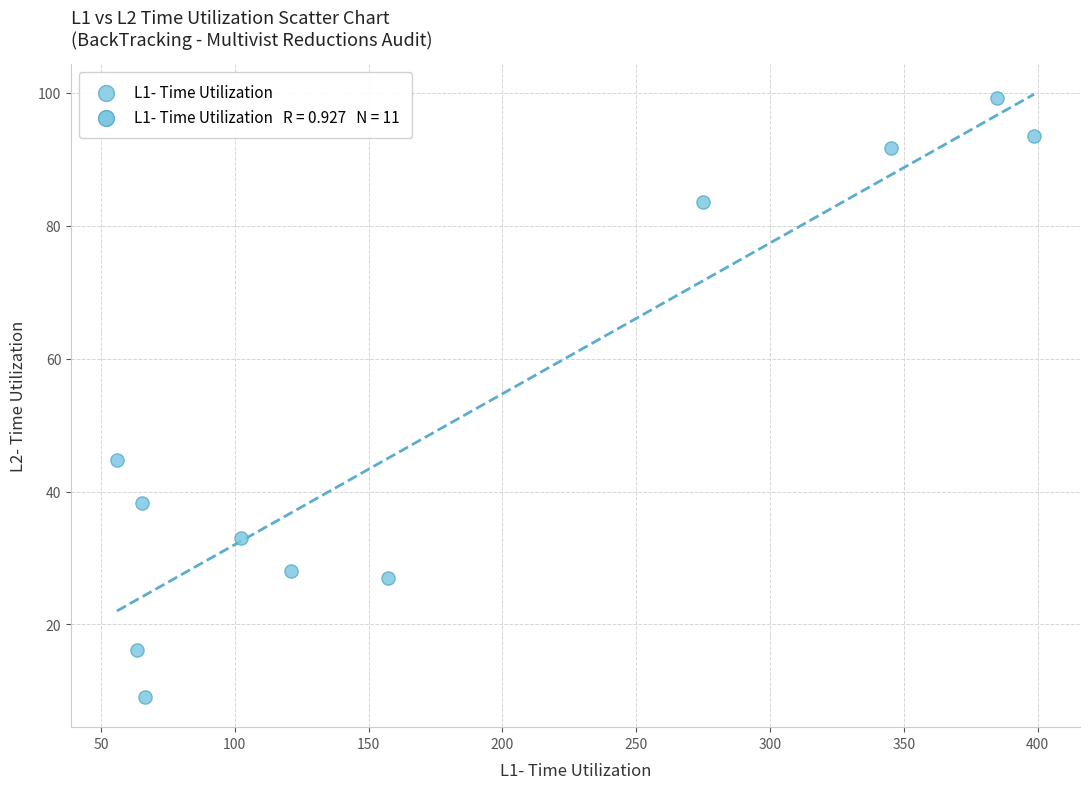

What is the range of X values (max minus min)?

342.8